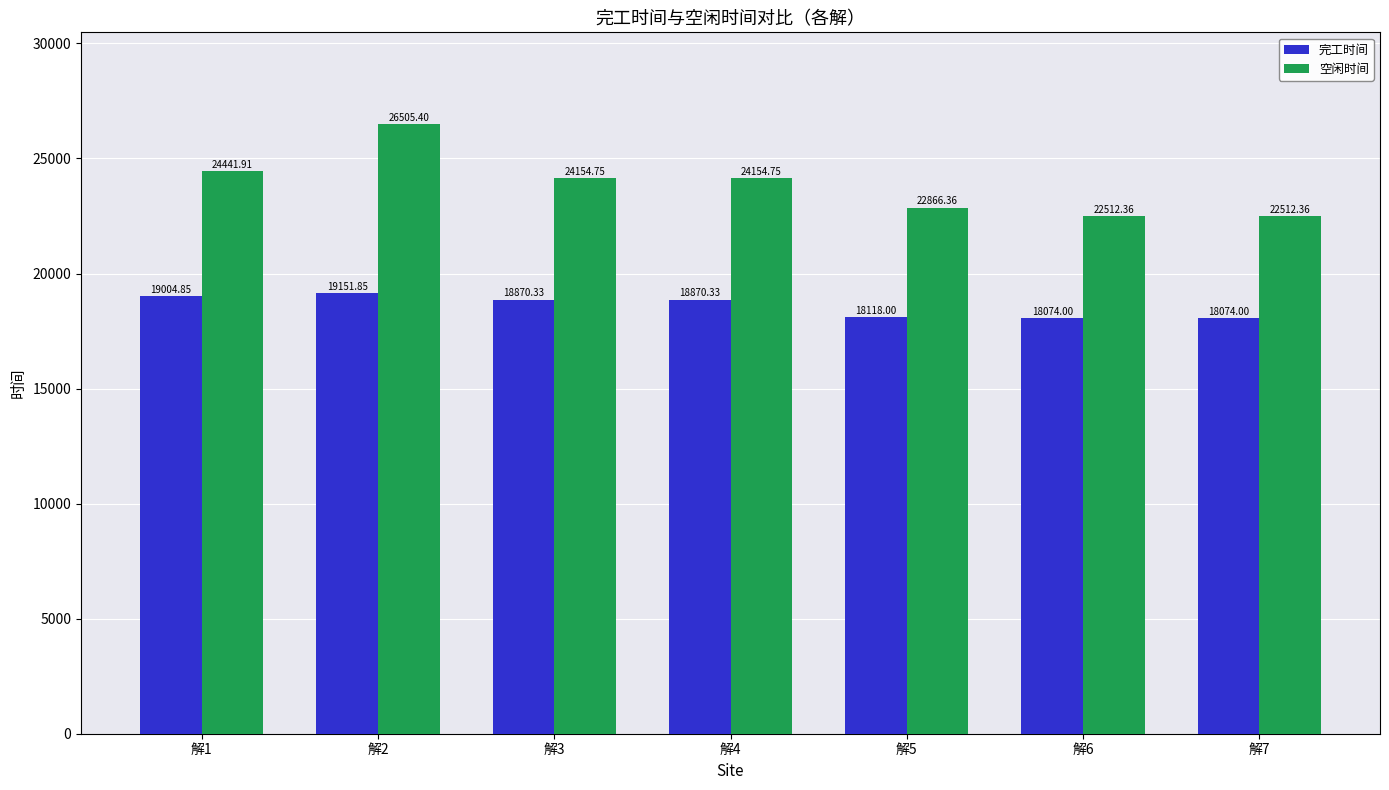

How many data points in 完工时间 are less than 18870?

3